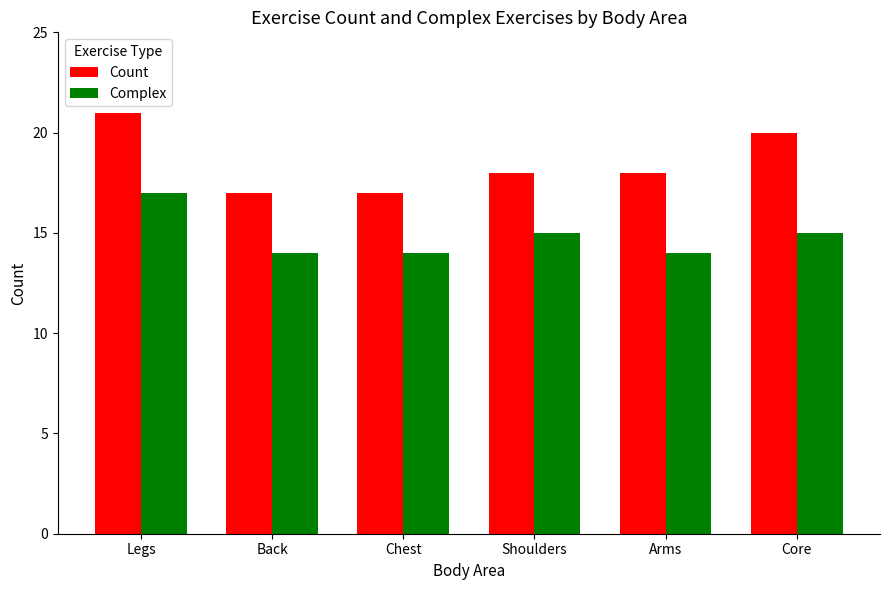

What is the greatest value displayed?

21